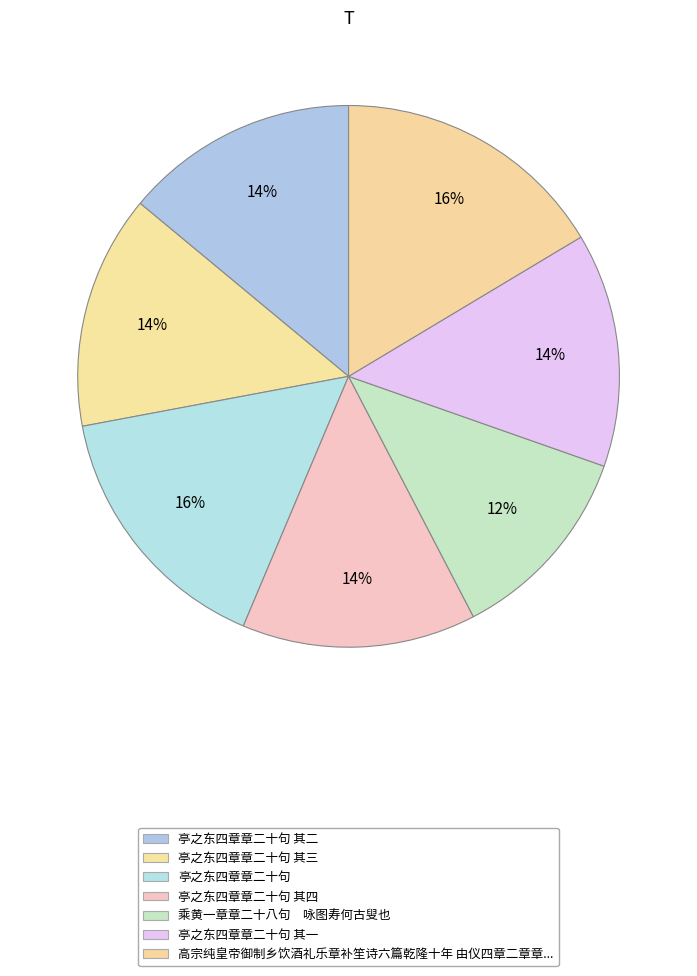

True or false: 亭之东四章章二十句 accounts for 22% of the total.

False